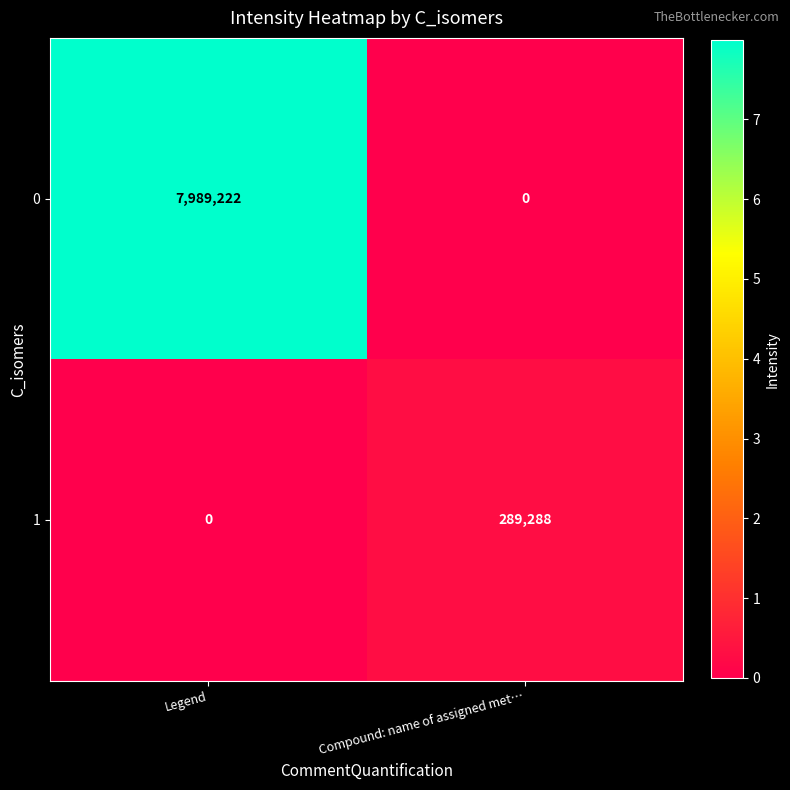

What value does the 0 series have at Legend, to the nearest 100?

7989200